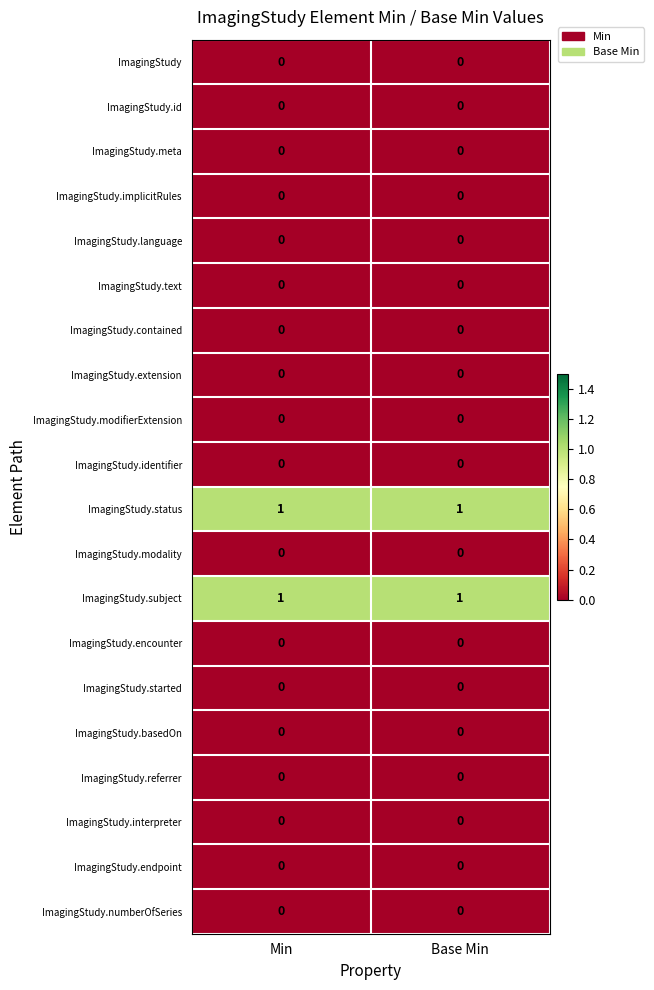

What is the spread (max minus min) of values at Base Min?

1